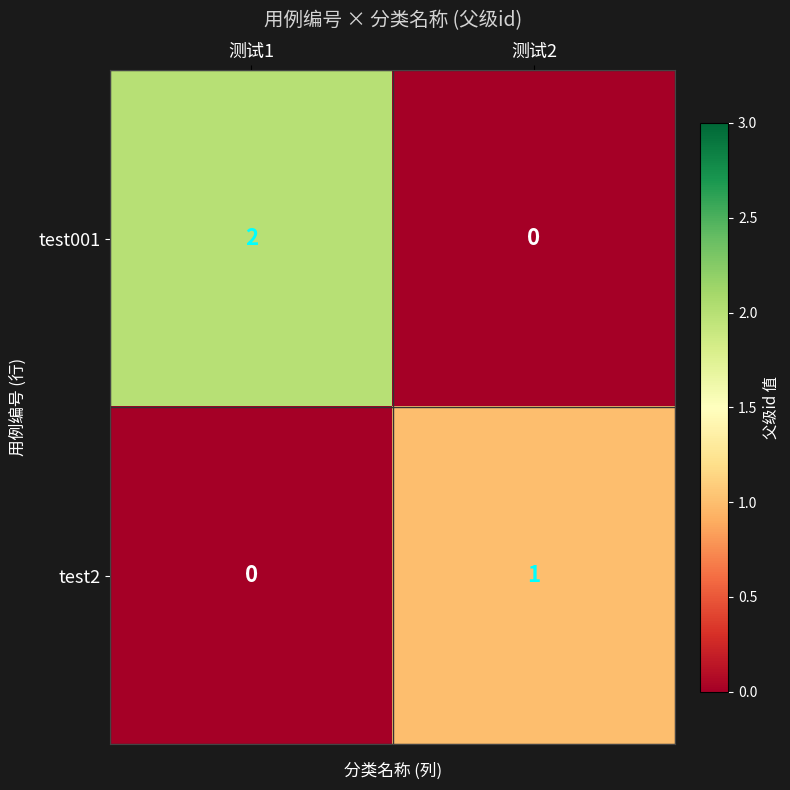

Rank the categories by test001 value from lowest to highest.

测试2, 测试1